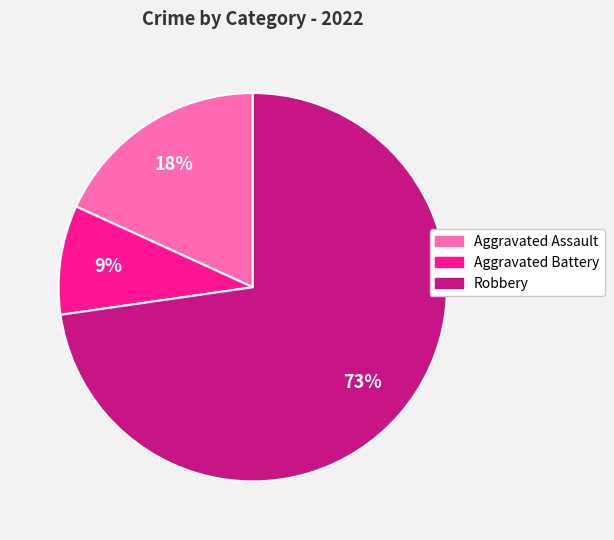

Rank the categories by value from lowest to highest.

Aggravated Battery, Aggravated Assault, Robbery